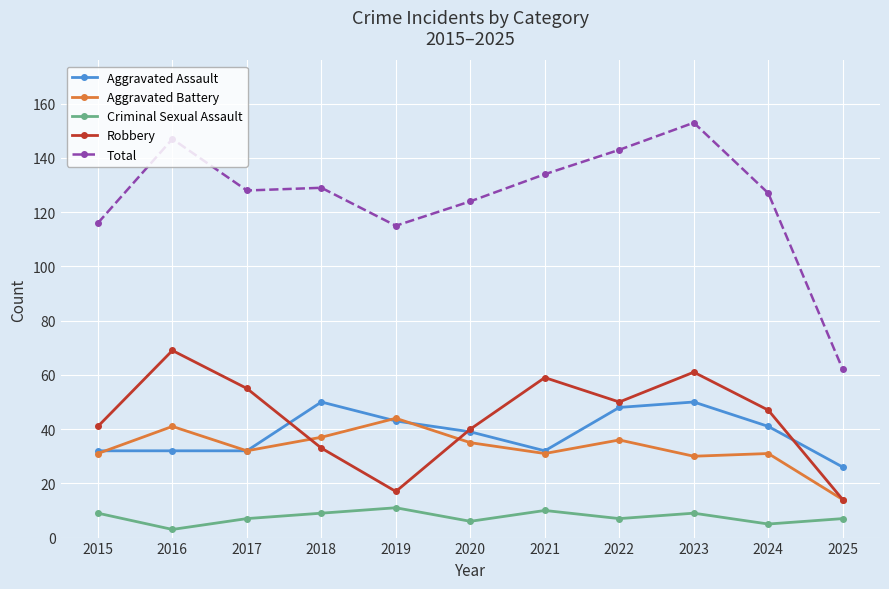

At which category is the sum across all series the highest?

2023